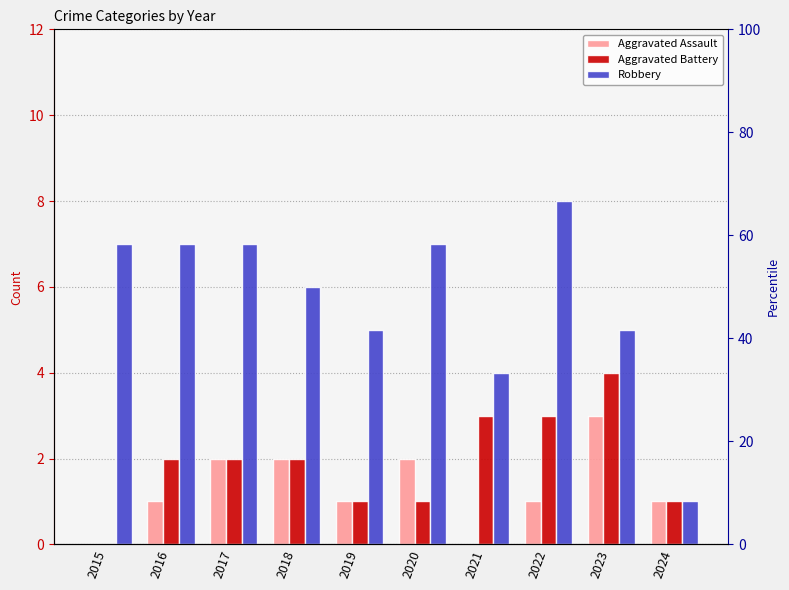

How many bars are there in each group?

3